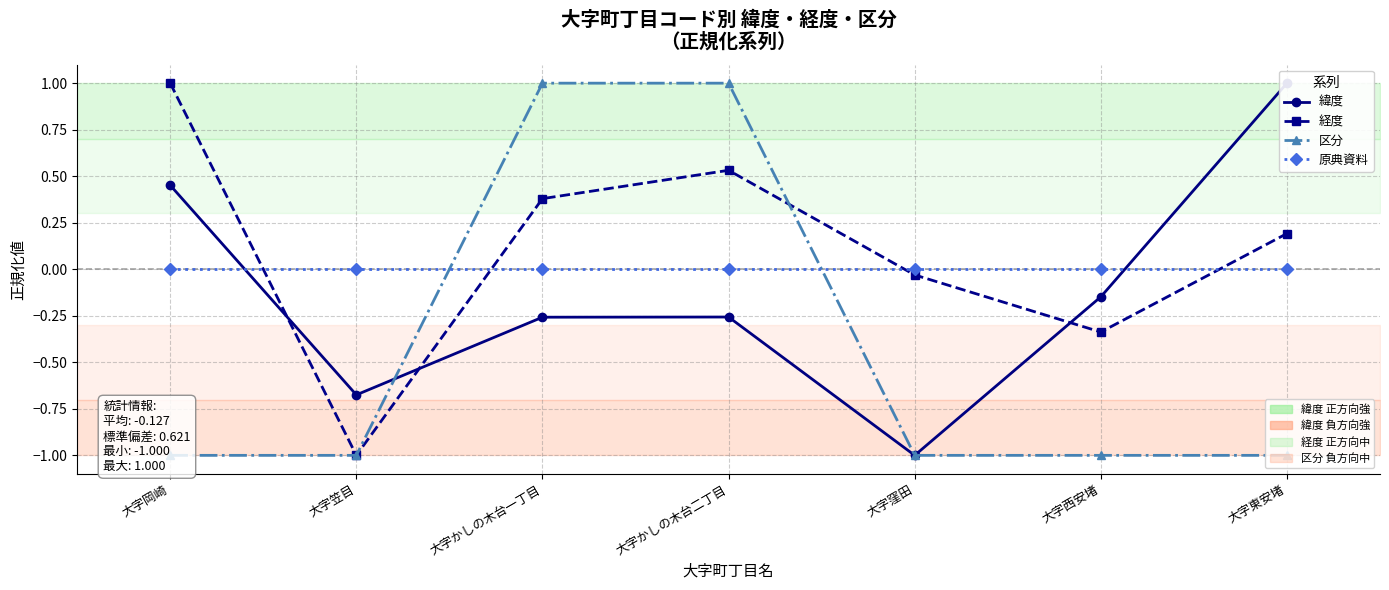

Which label corresponds to the largest value in the chart?

大字東安堵